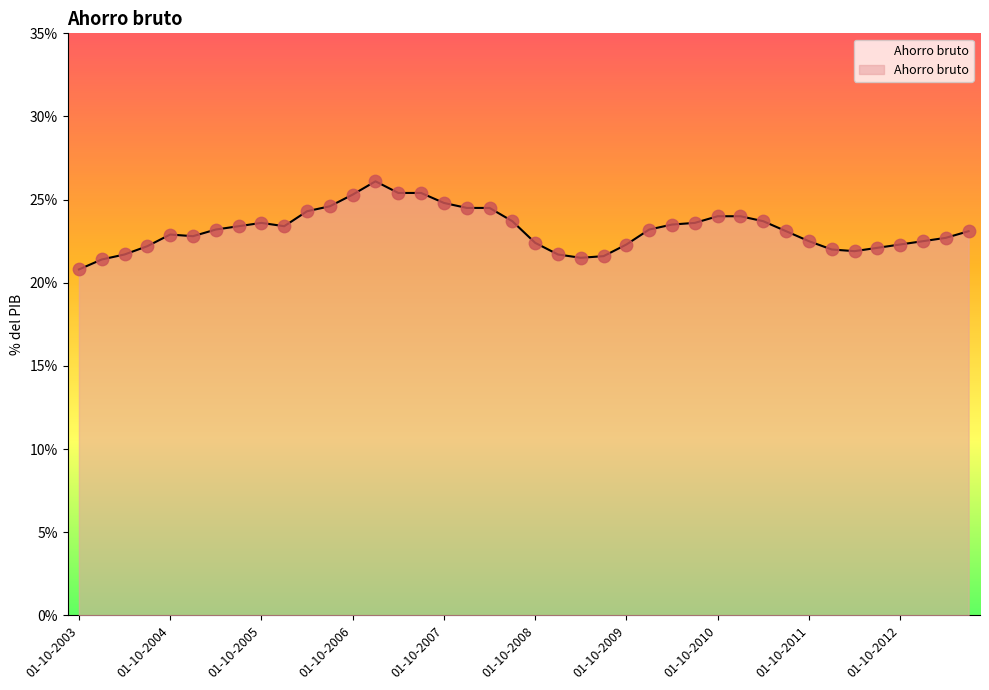

What is the difference between the maximum and minimum values?

5.3